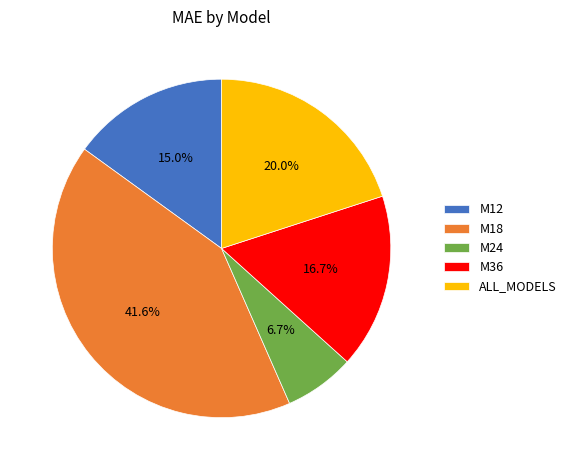

What is the ratio of the value at M36 to the value at M24?

2.5